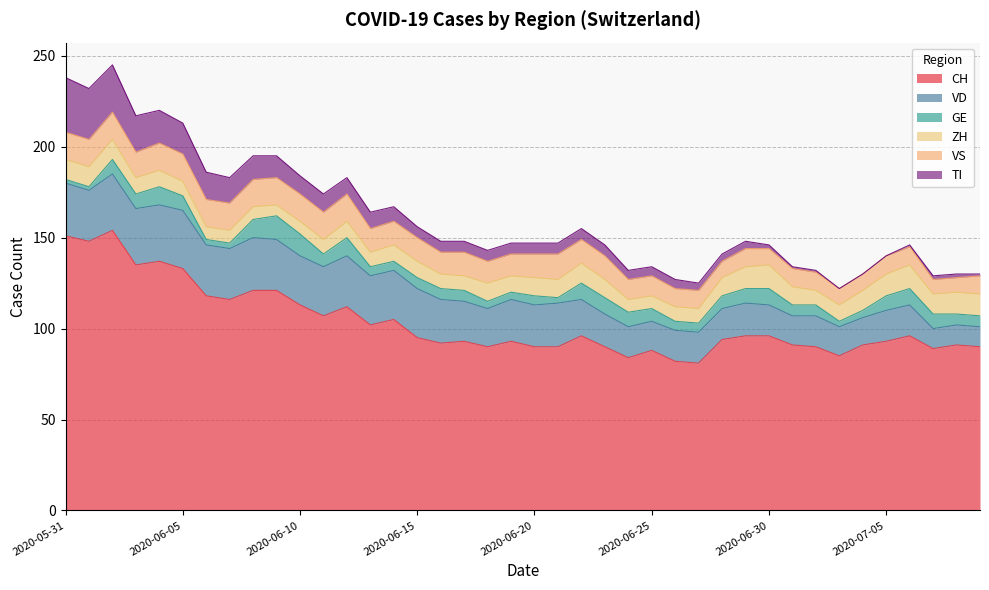

True or false: CH and VS intersect in this chart.

False